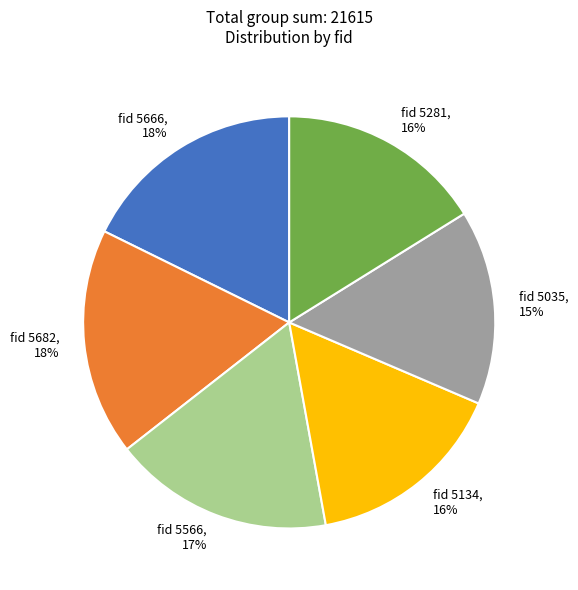

To the nearest percent, what is the difference between the largest and smallest slice percentages?

3%